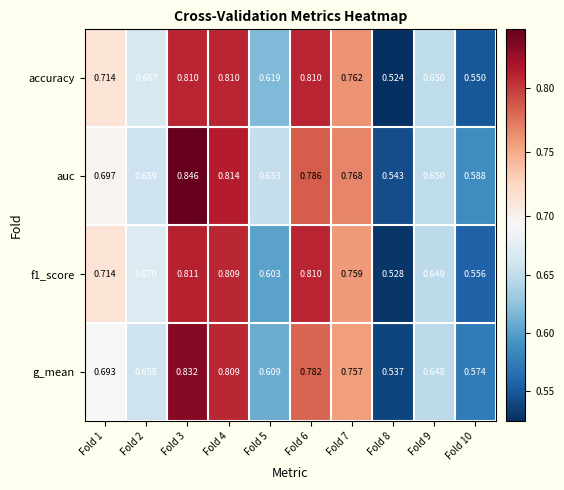

What is the total value across all series at Fold 4?

3.2